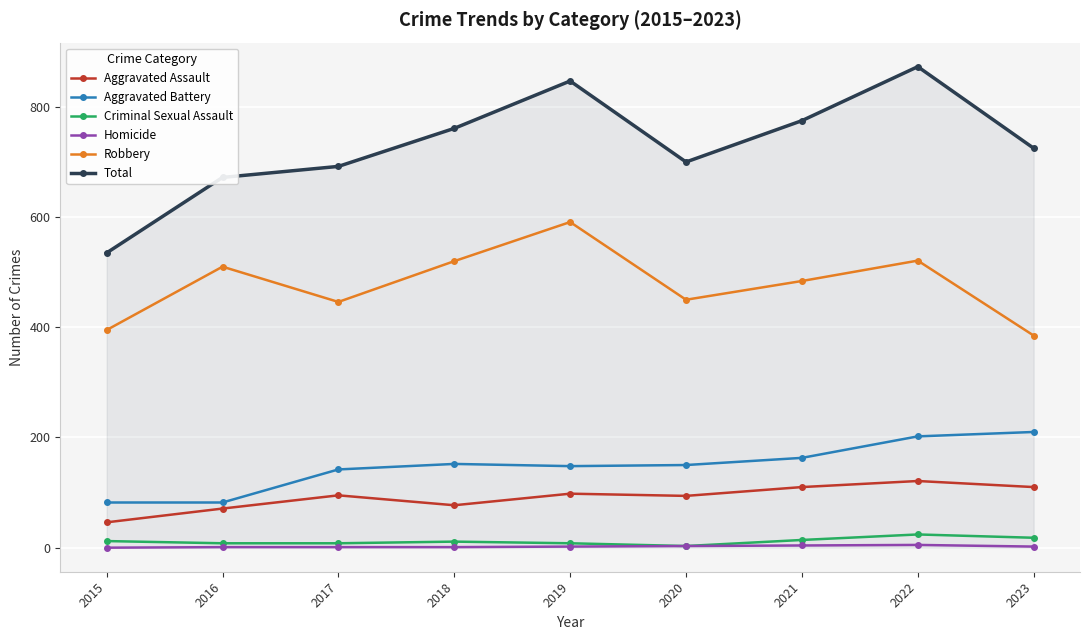

What is the sum of the Criminal Sexual Assault values at 2022 and 2019?

32